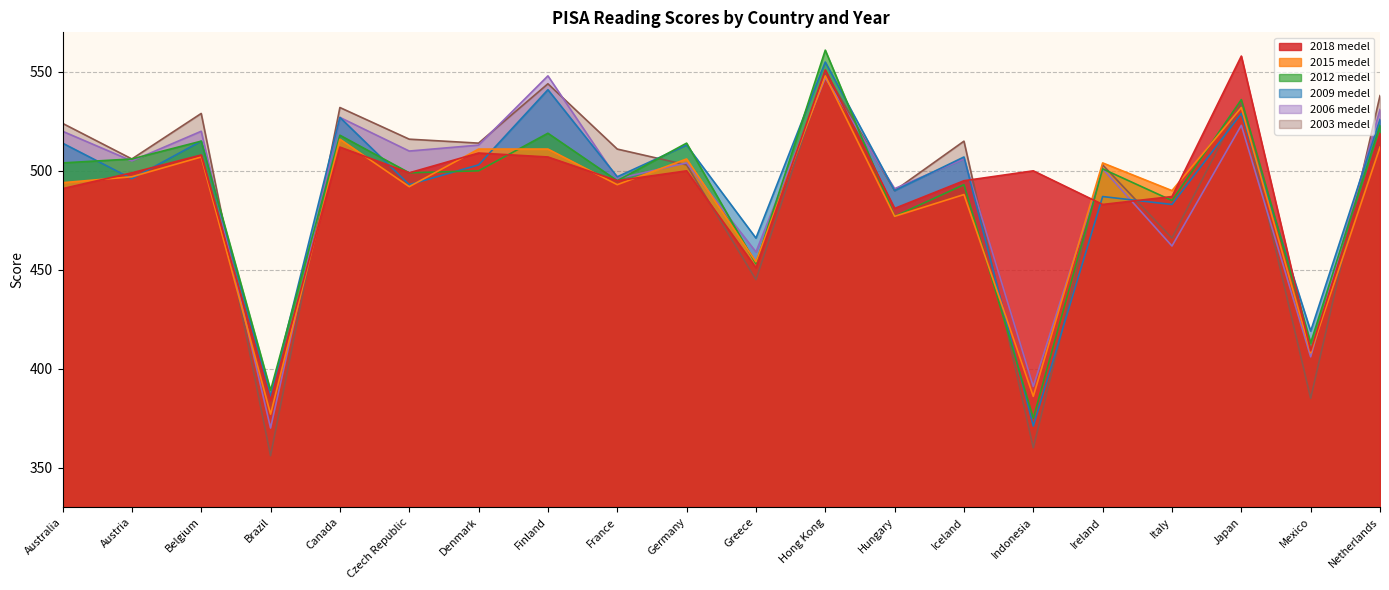

Is the value of 2015 medel at Ireland greater than the value of 2006 medel at Hungary?

Yes